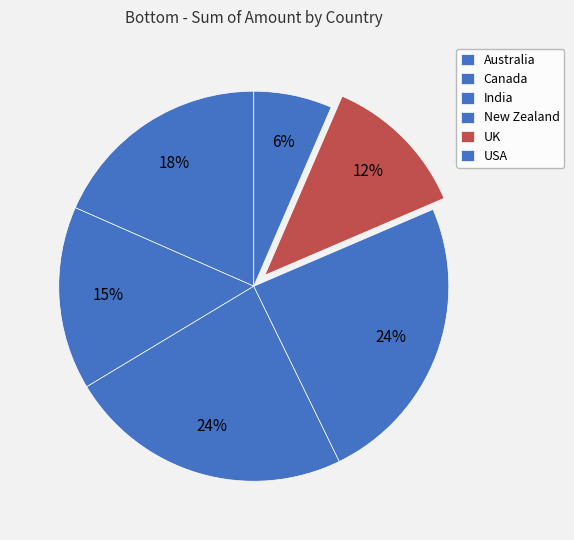

To the nearest percent, what is the combined percentage of Canada and India?

39%